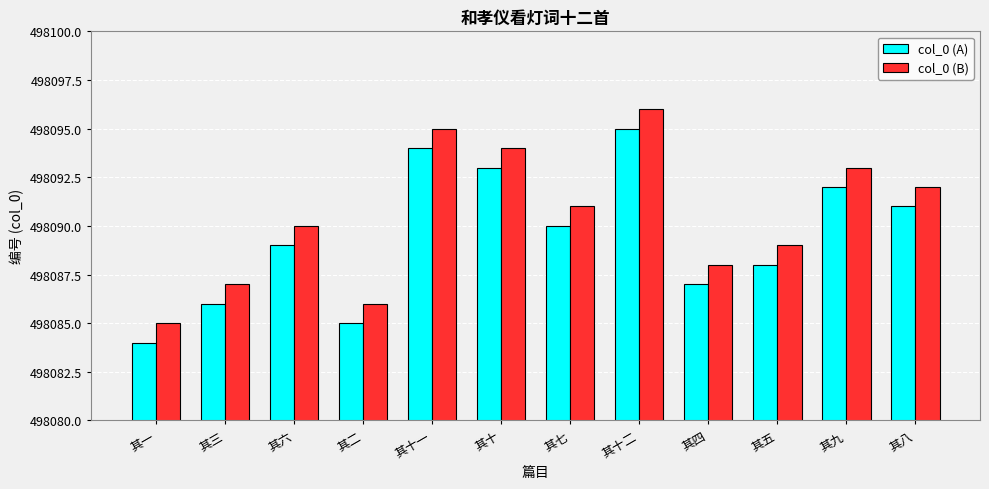

Which category has the highest value in the col_0 (A) series?

其十二